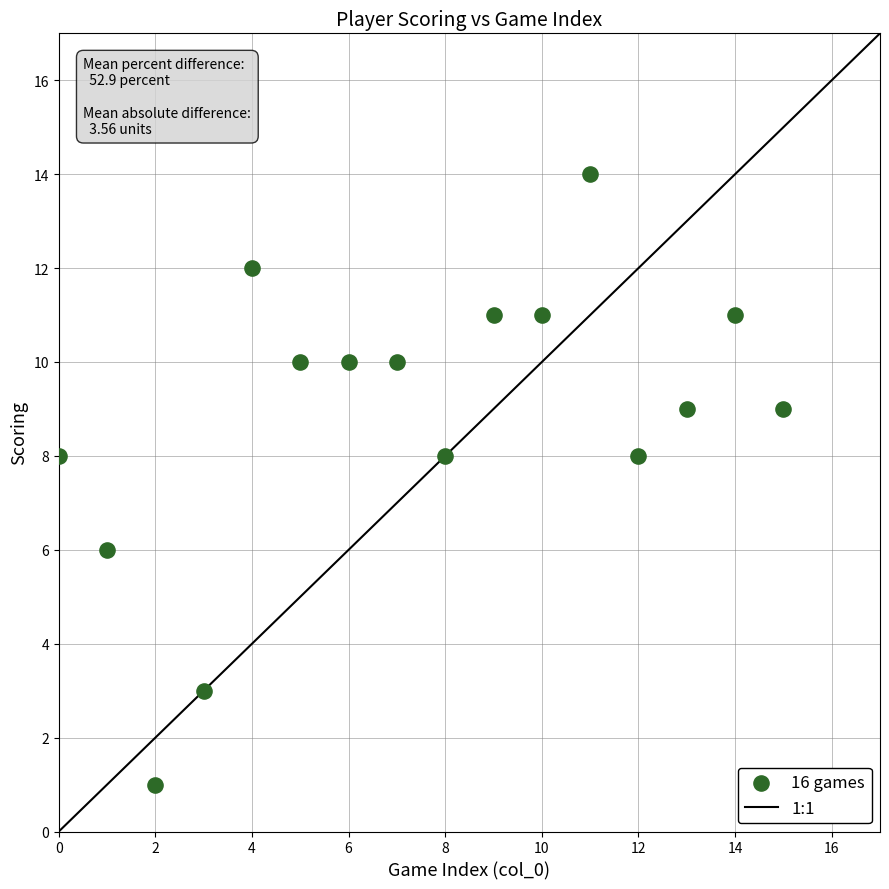

What is the range of Y values (max minus min)?

13